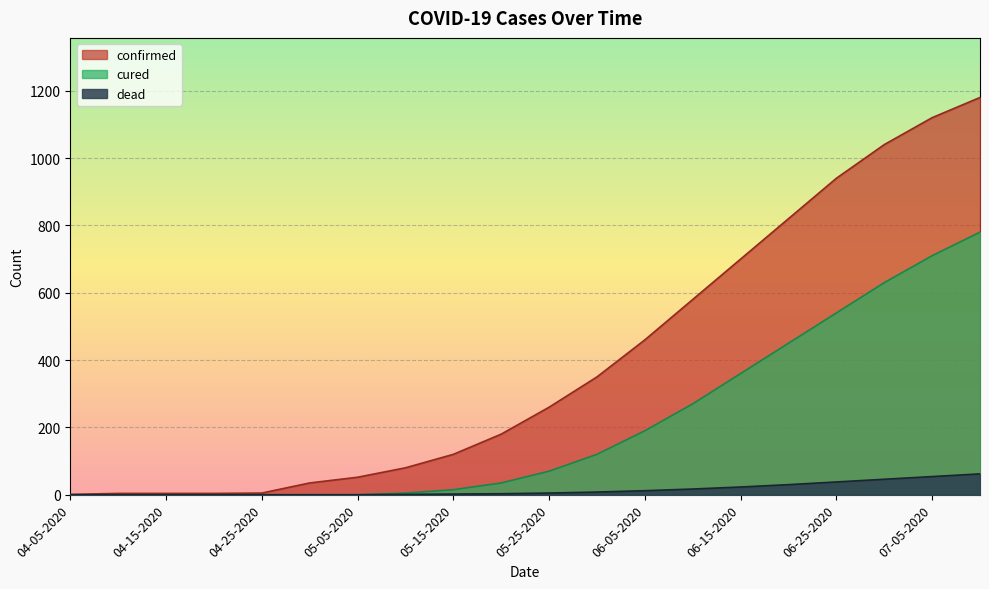

What position from the left is 07-10-2020?

20